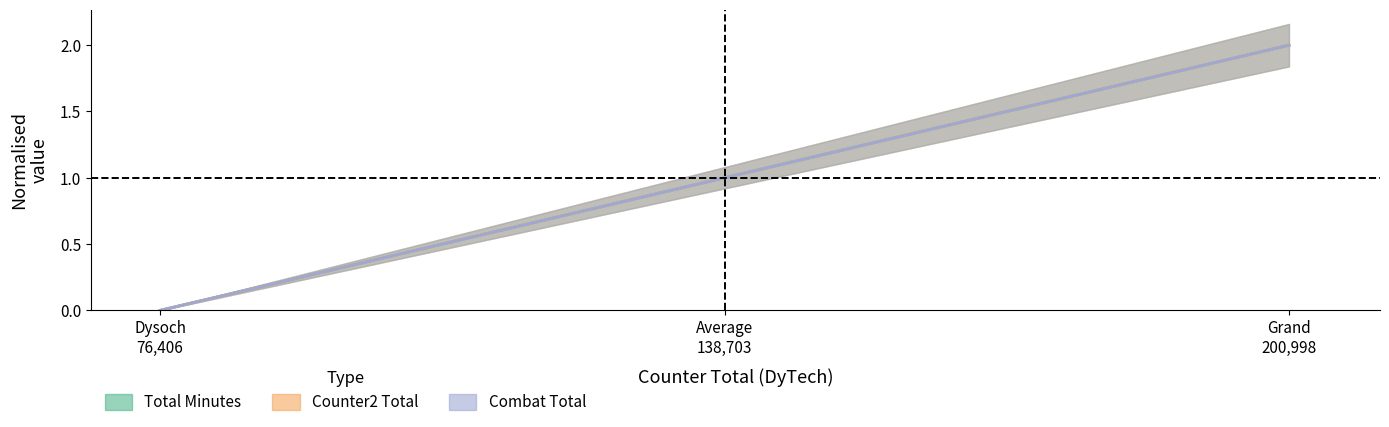

The value of Total Minutes at Grand
200,998 is 3.2. True or false?

False